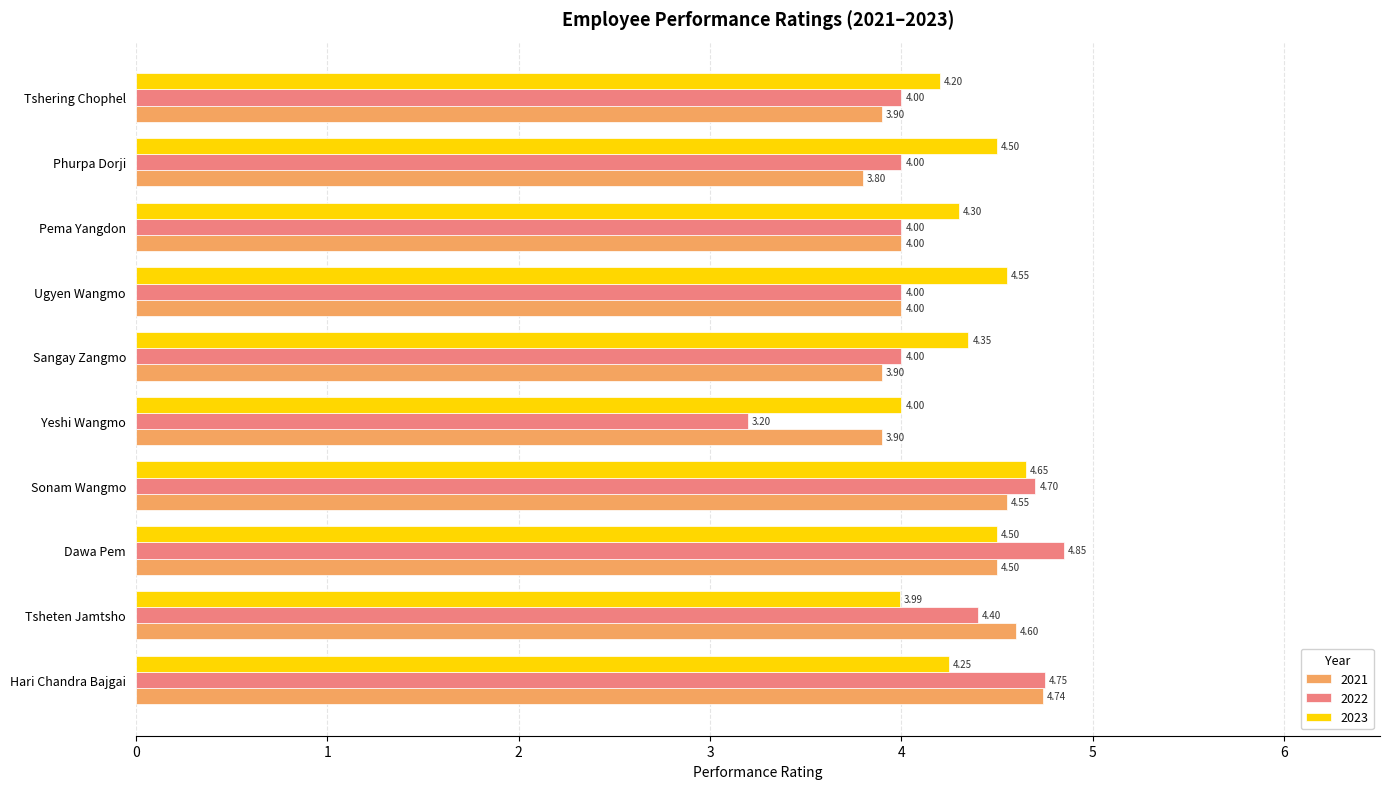

How many data points does each series have?

10